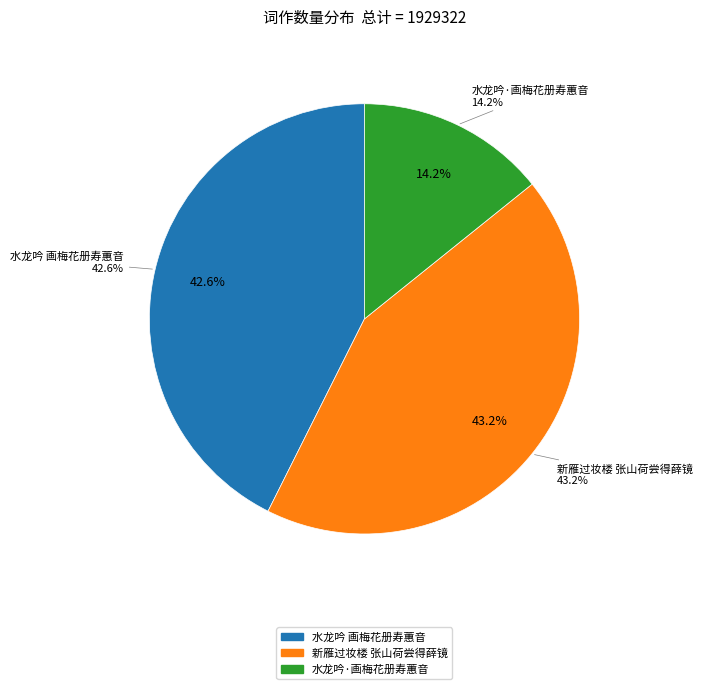

Which slice is the largest?

新雁过妆楼 张山荷尝得薛镜于吴市。背錾思娟小印，索书娟镜楼榜，媵之以词